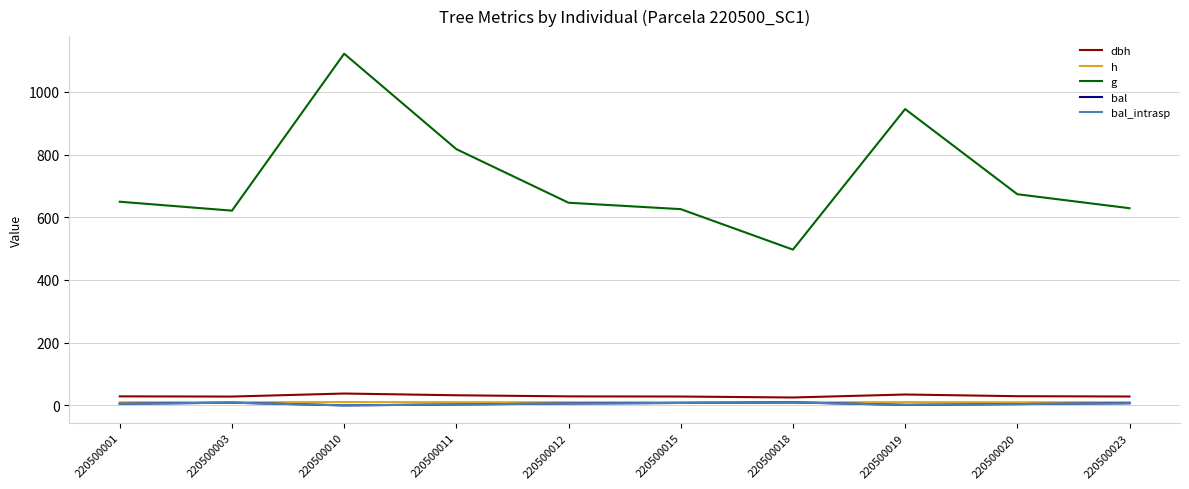

Read the g value at 220500020.

673.5